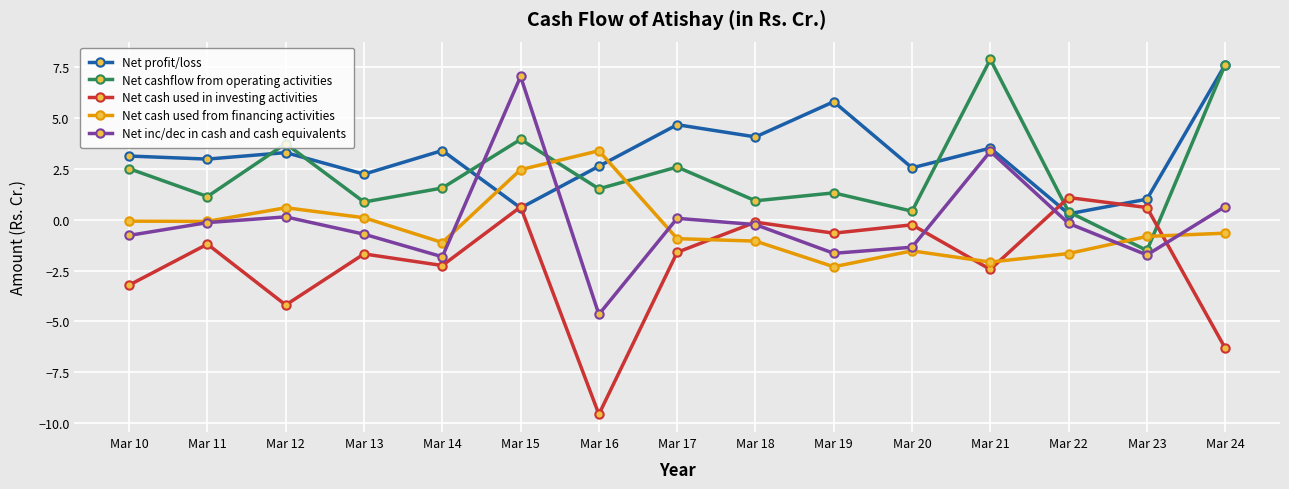

True or false: Net cashflow from operating activities and Net inc/dec in cash and cash equivalents intersect in this chart.

True